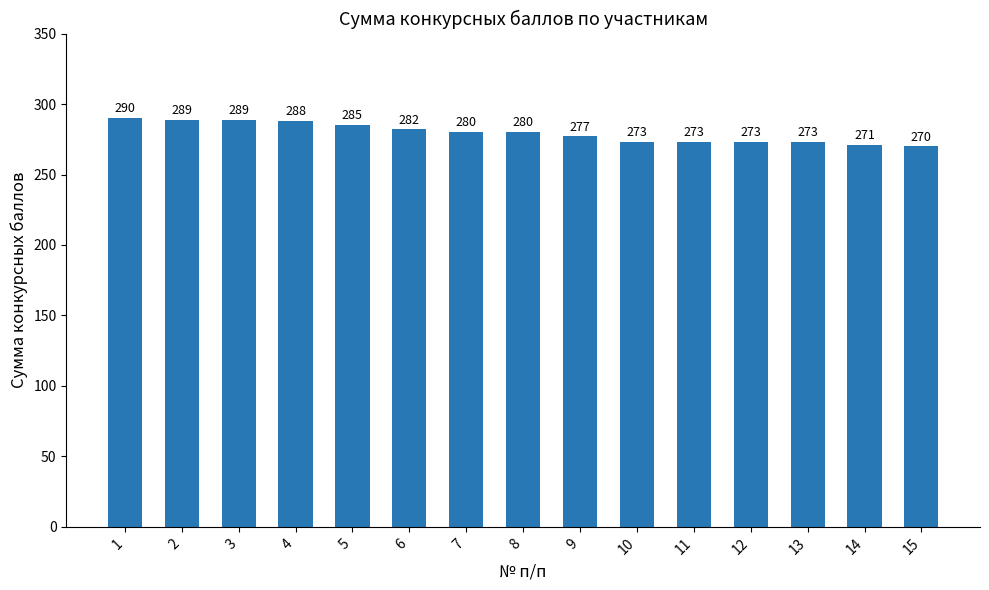

What is the approximate value at 10, to the nearest 10?

270